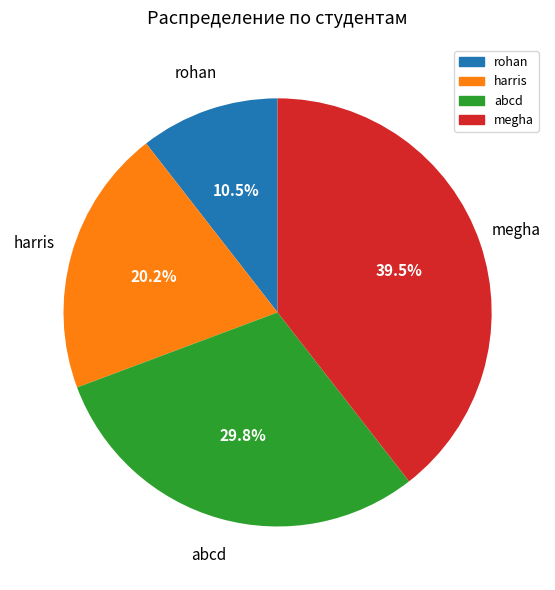

Which has a higher value, abcd or rohan?

abcd